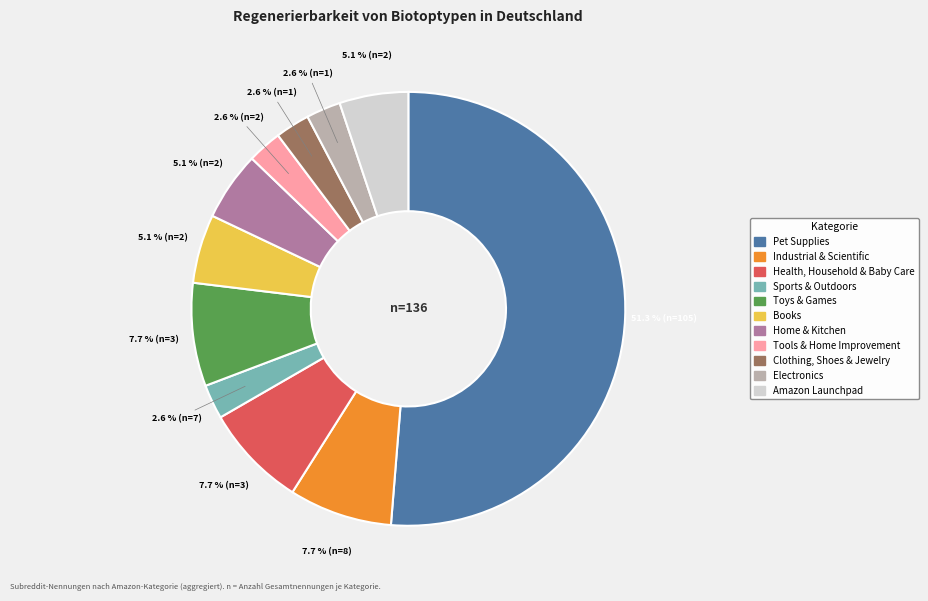

To the nearest percent, what percentage of the pie is Pet Supplies?

51%